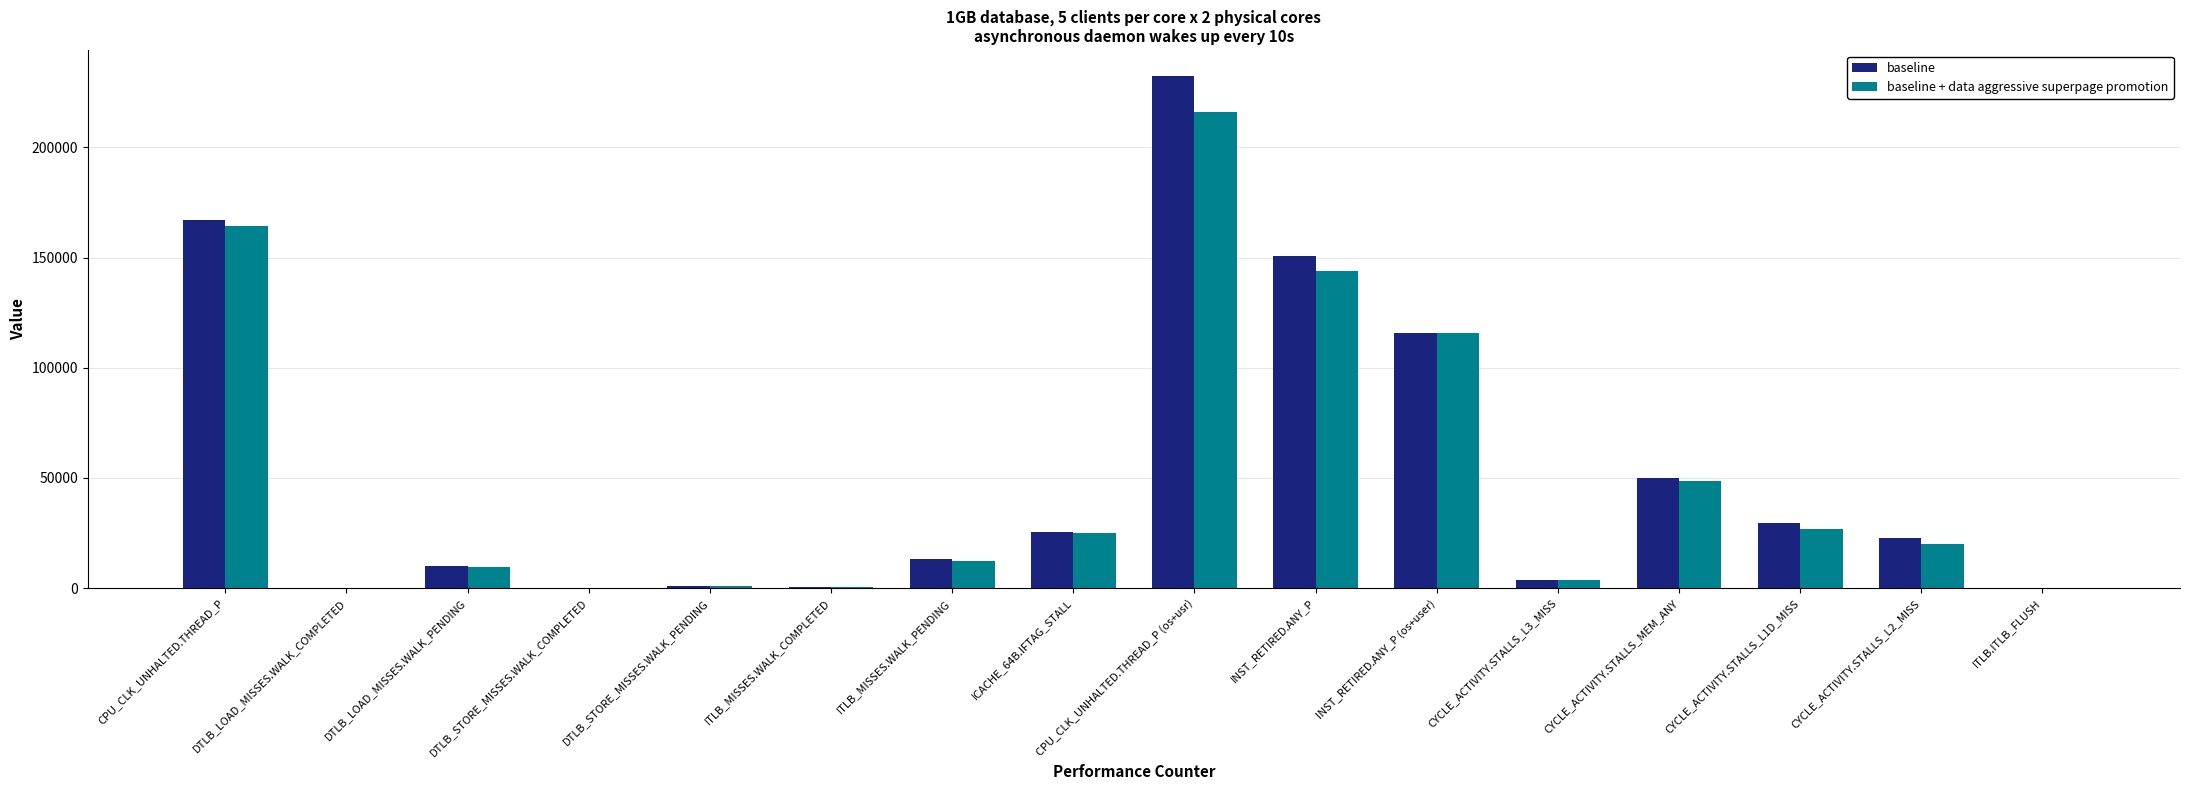

Which series has the largest range (max minus min)?

baseline